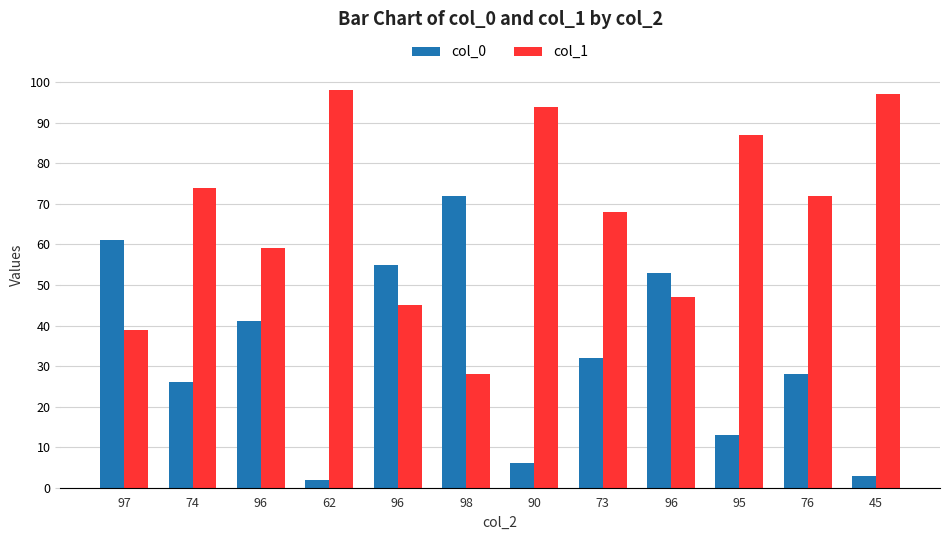

Read the col_0 value at 73, to the nearest 5.

30